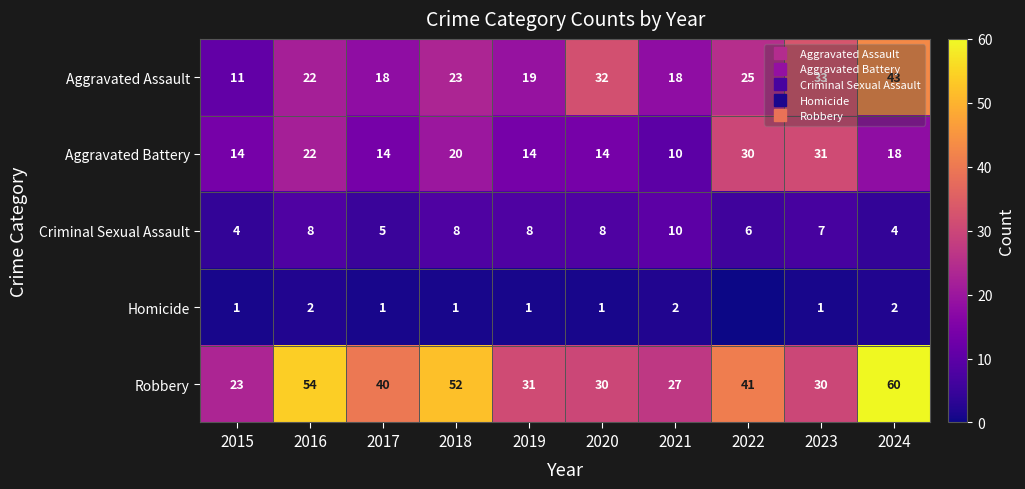

Which series has the widest spread of values?

Robbery